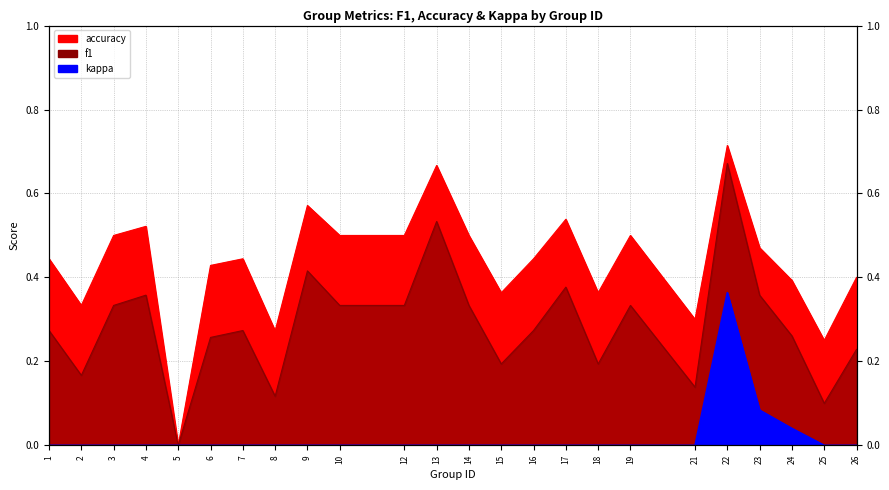

Reading left to right, transcribe all the data shown in this chart.

f1: 1=0.3	2=0.2	3=0.3	4=0.4	5=0.0	6=0.3	7=0.3	8=0.1	9=0.4	10=0.3	12=0.3	13=0.5	14=0.3	15=0.2	16=0.3	17=0.4	18=0.2	19=0.3	21=0.1	22=0.7	23=0.4	24=0.3	25=0.1	26=0.2
accuracy: 1=0.4	2=0.3	3=0.5	4=0.5	5=0.0	6=0.4	7=0.4	8=0.3	9=0.6	10=0.5	12=0.5	13=0.7	14=0.5	15=0.4	16=0.4	17=0.5	18=0.4	19=0.5	21=0.3	22=0.7	23=0.5	24=0.4	25=0.2	26=0.4
kappa: 1=0.0	2=0.0	3=0.0	4=0.0	5=0.0	6=0.0	7=0.0	8=0.0	9=0.0	10=0.0	12=0.0	13=0.0	14=0.0	15=0.0	16=0.0	17=0.0	18=0.0	19=0.0	21=0.0	22=0.4	23=0.1	24=0.0	25=0.0	26=0.0